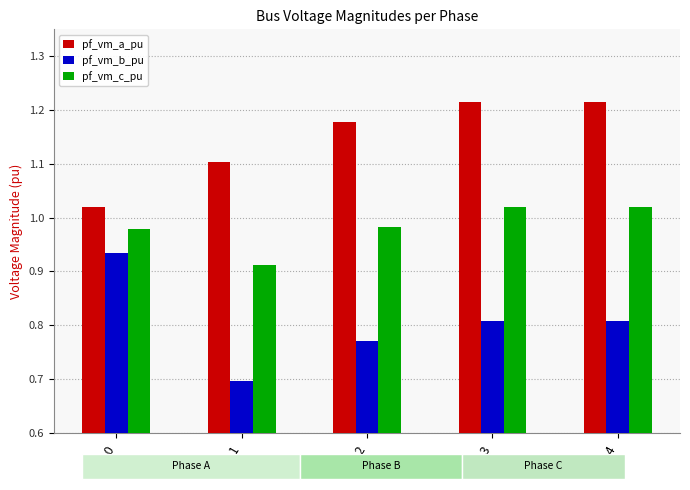

At which category does the chart reach its peak across all series?

Bus_3